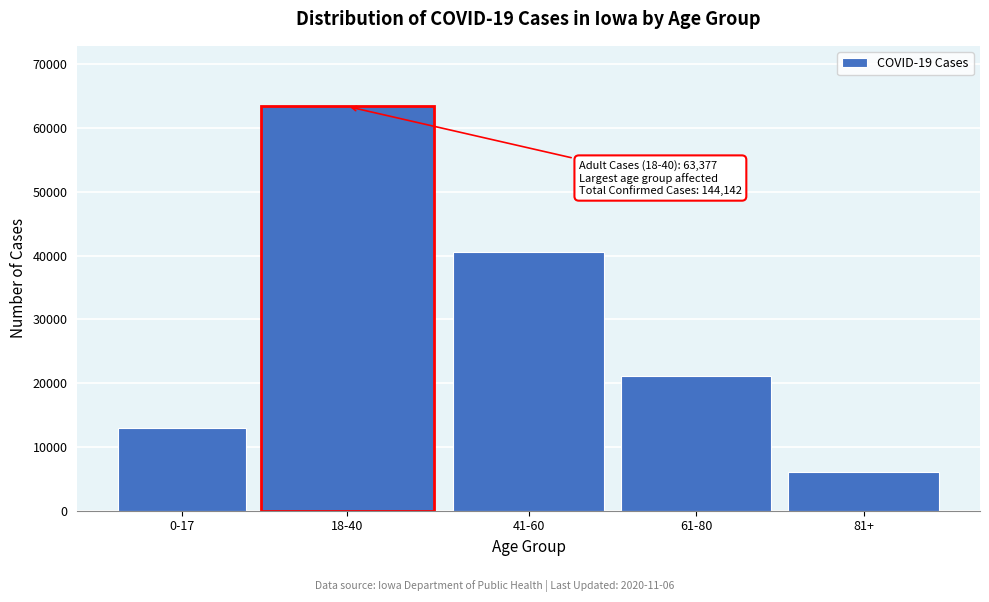

Reading right to left, list all the values displayed in this chart.

6032	21079	40587	63377	13031